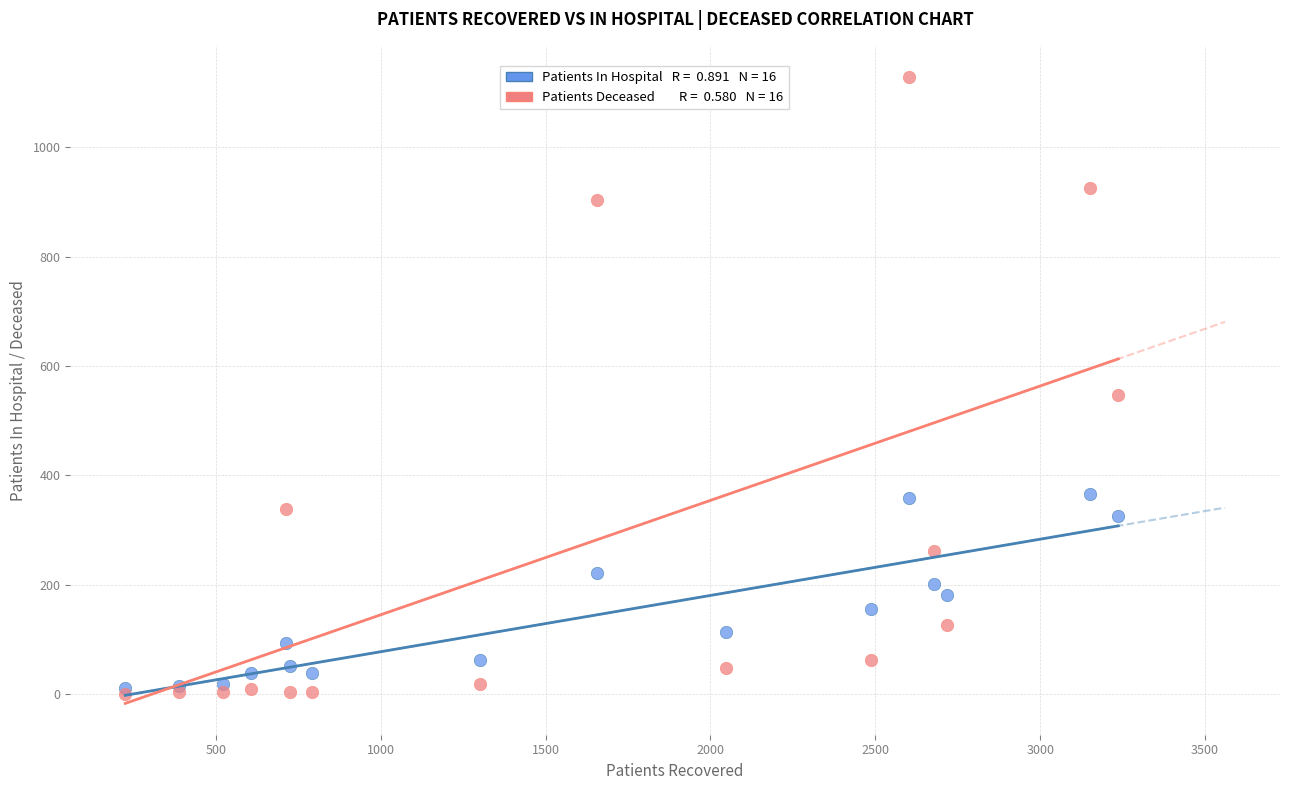

Across all series, what Y value is closest to 564?

547